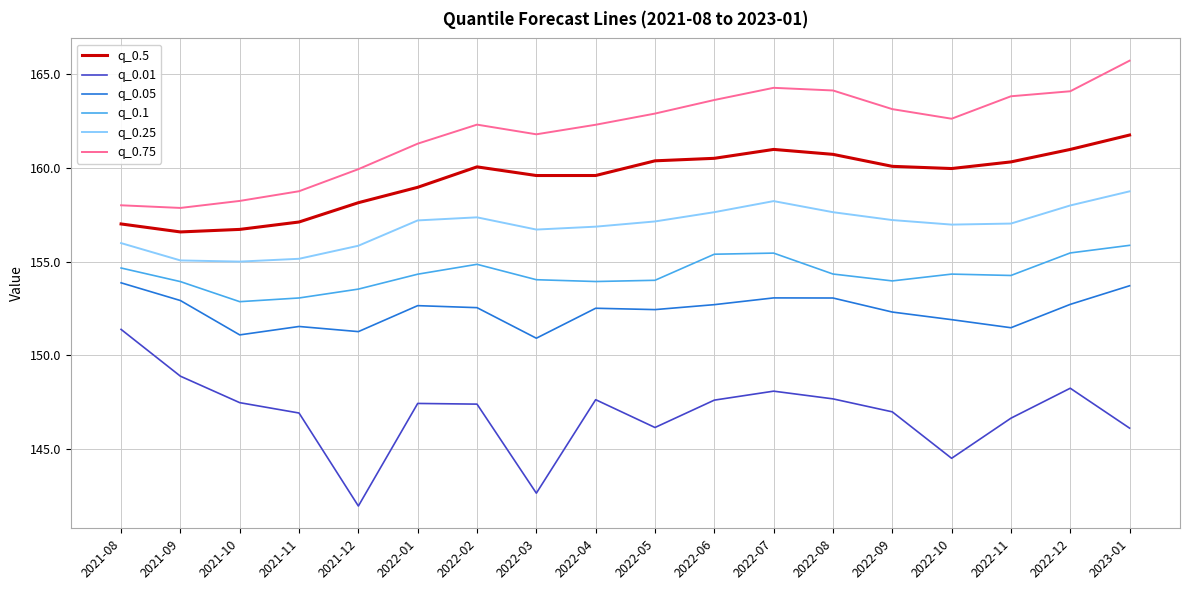

How many lines are shown in the chart?

6